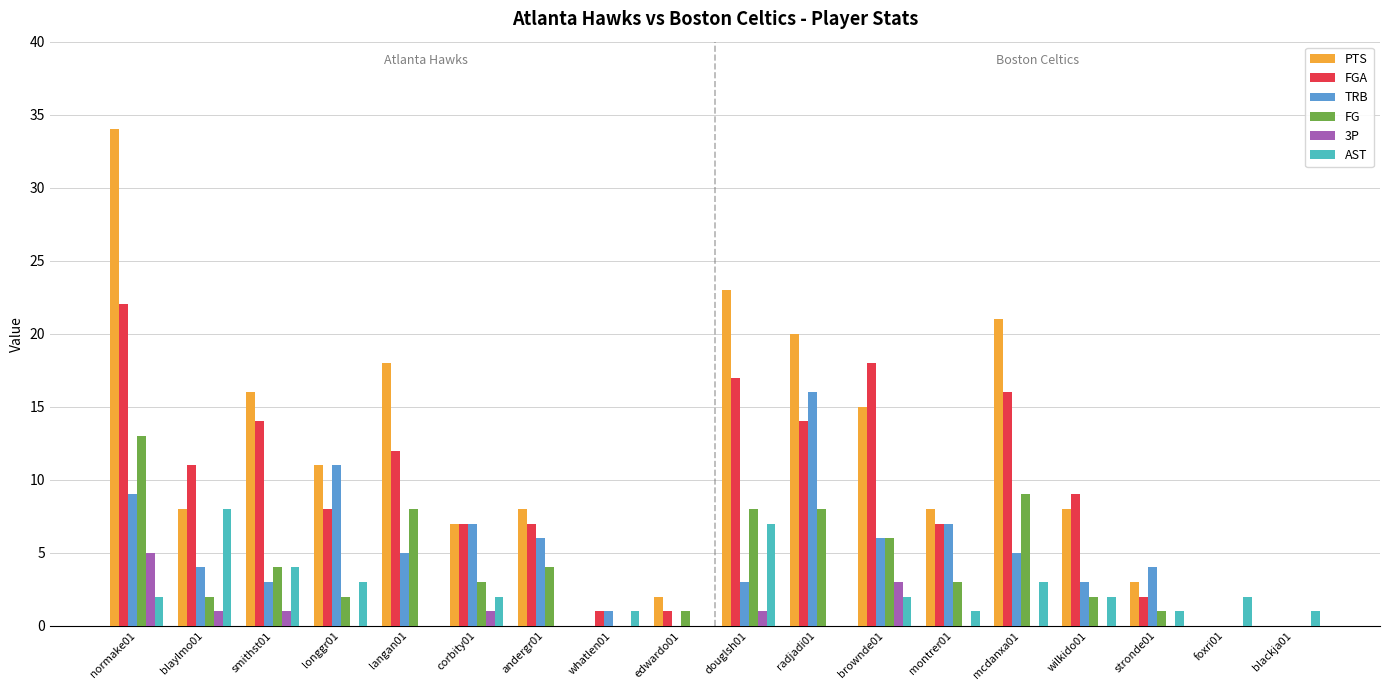

Where does the FGA series first go above 9?

normake01